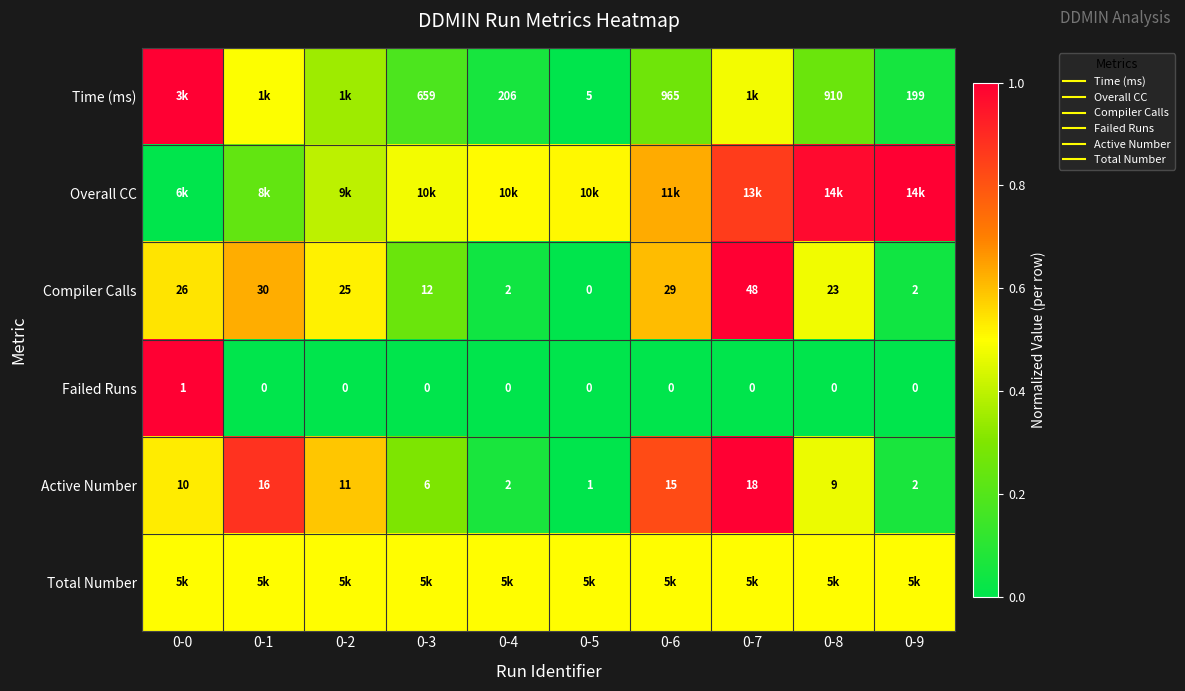

What is the maximum value for Total Number?

0.5